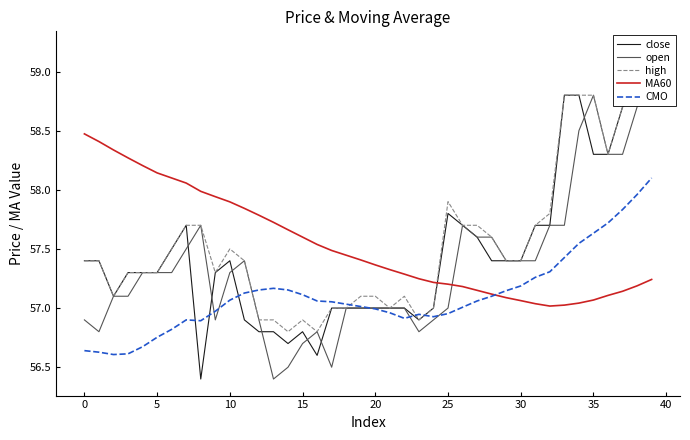

Which category has the highest value in the MA60 series?

0